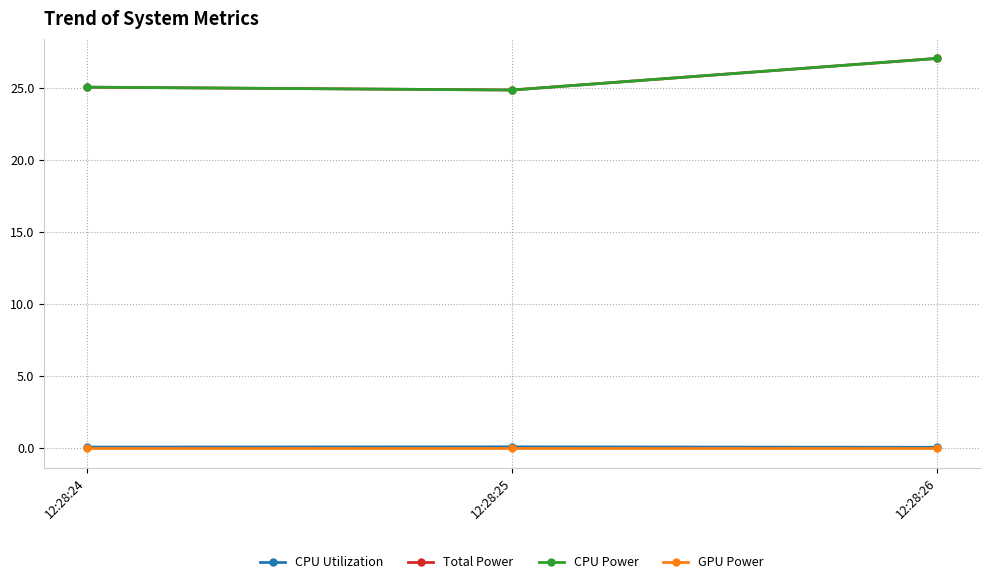

At which category is the sum across all series the highest?

12:28:26